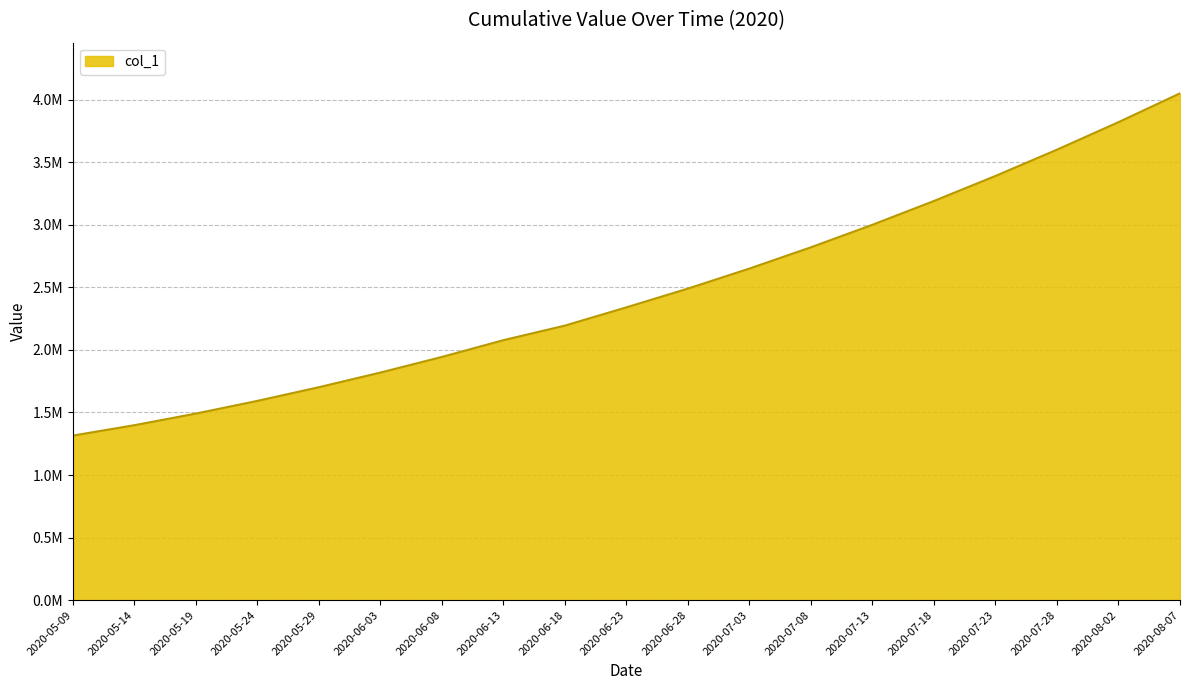

What is the smallest value displayed?

1315099.0